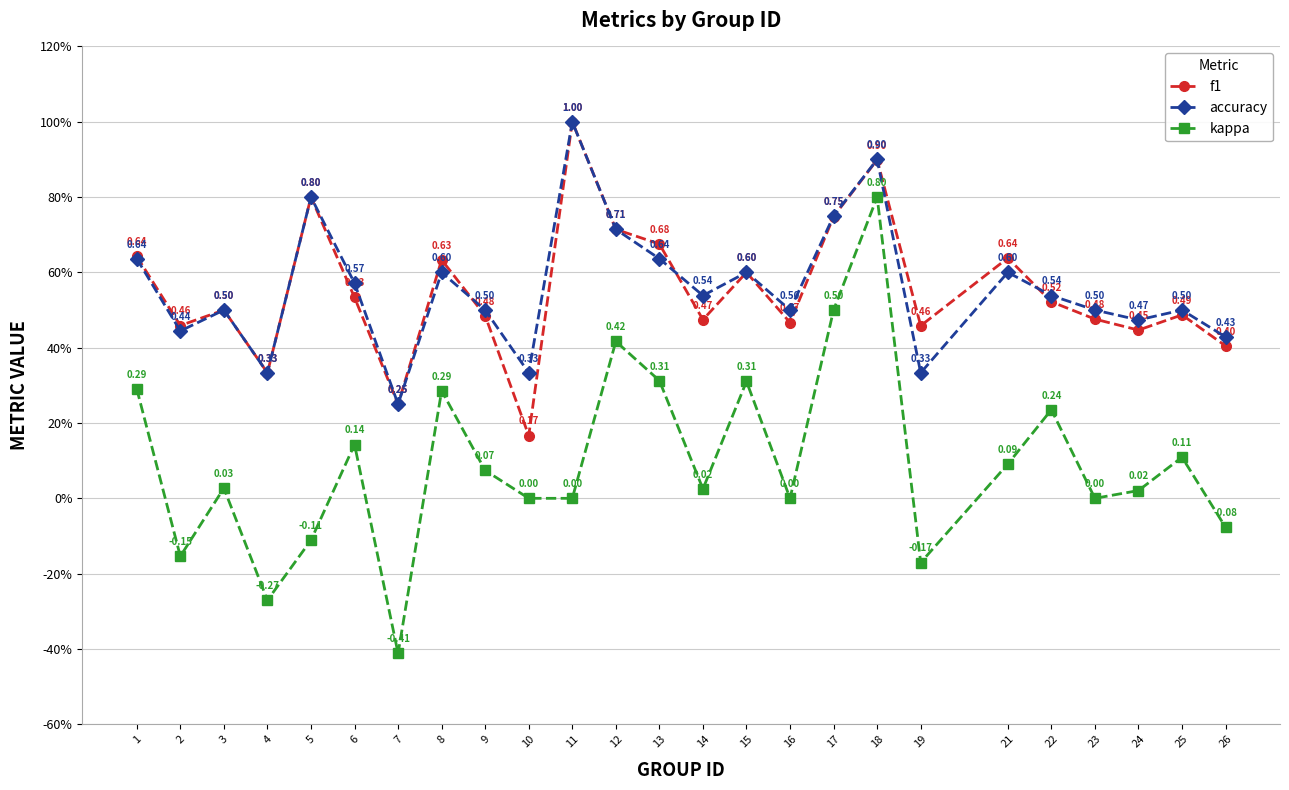

At 13, list the series in order from largest to smallest.

f1, accuracy, kappa